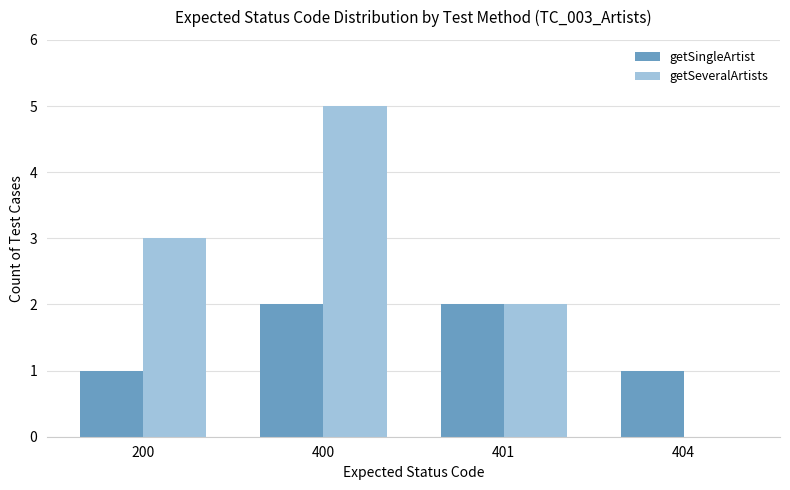

What are all the series names shown in the legend?

getSingleArtist, getSeveralArtists